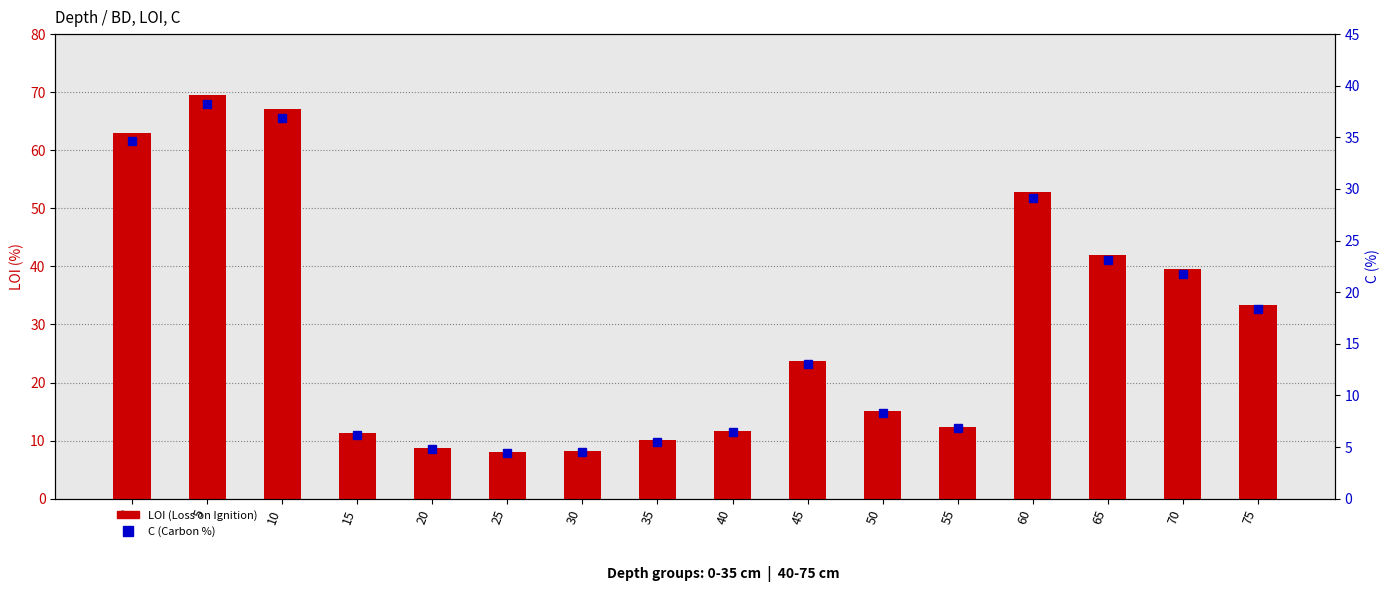

Does the chart contain stacked bars?

No